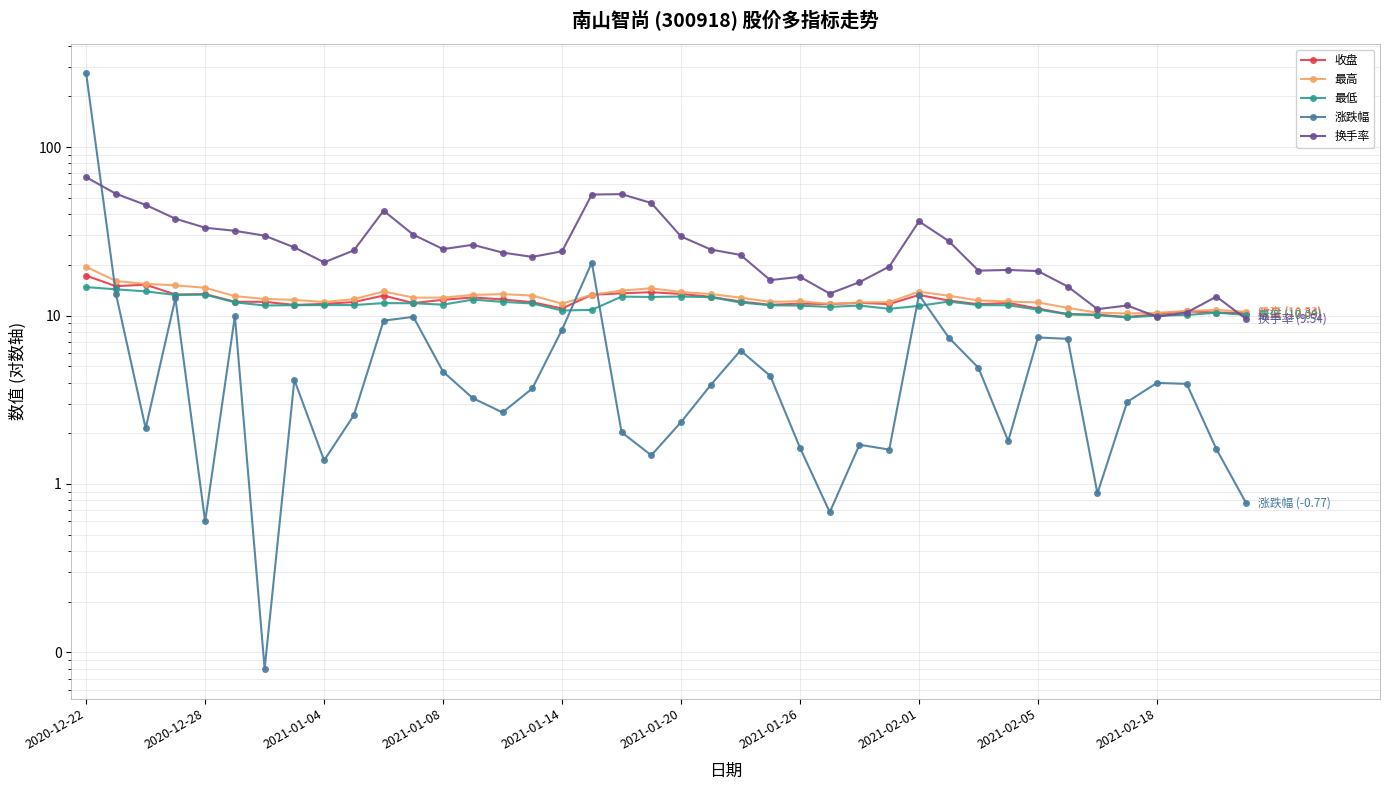

List the labels in order of 收盘 value, smallest first.

35, 34, 36, 33, 39, 38, 37, 32, 16, 2021-02-01, 23, 30, 25, 27, 2021-02-05, 24, 11, 31, 26, 15, 2021-02-18, 2021-01-26, 2021-01-20, 22, 29, 12, 14, 13, 21, 10, 28, 17, 2021-01-08, 2021-01-14, 20, 18, 19, 2020-12-28, 2021-01-04, 2020-12-22